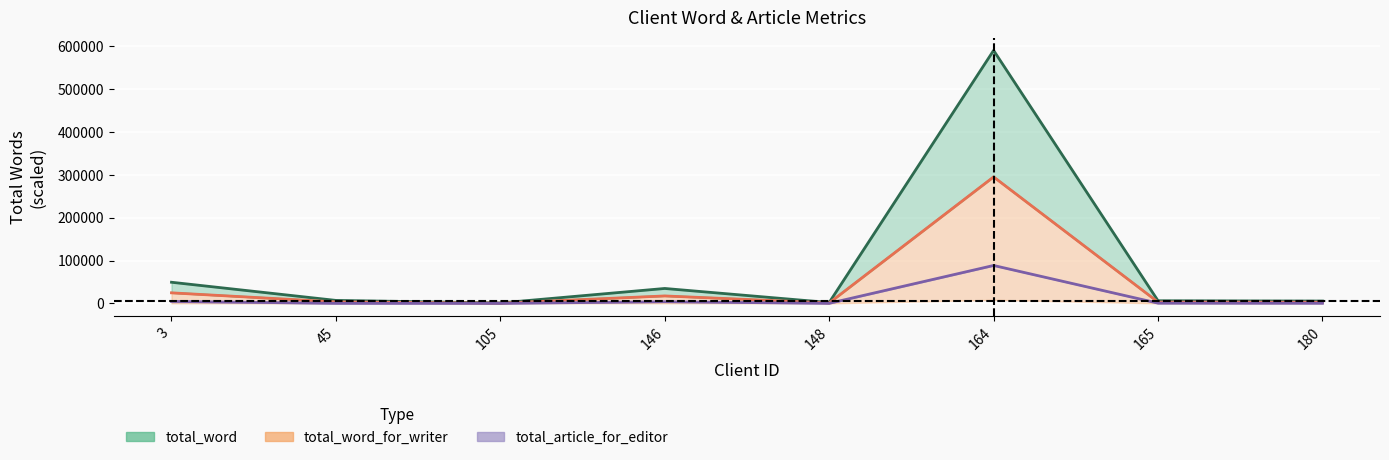

The value of total_word_for_editor at 45 is 3526.0. True or false?

True